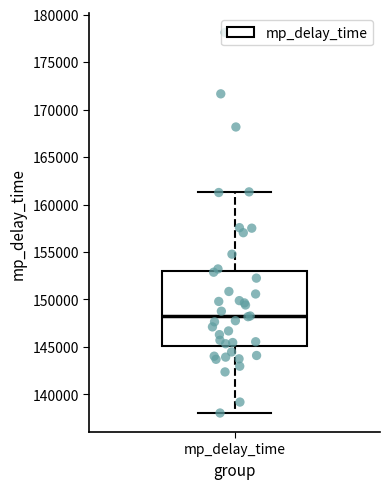

Transcribe this box plot: give where the median line is, the range the box spans, and where the two whiskers end, as read against the y-axis. The values are not printed on the chart, so give them approximately, as read against the axis.

median 148000, box 145000 to 153000, whiskers 138000 to 161500